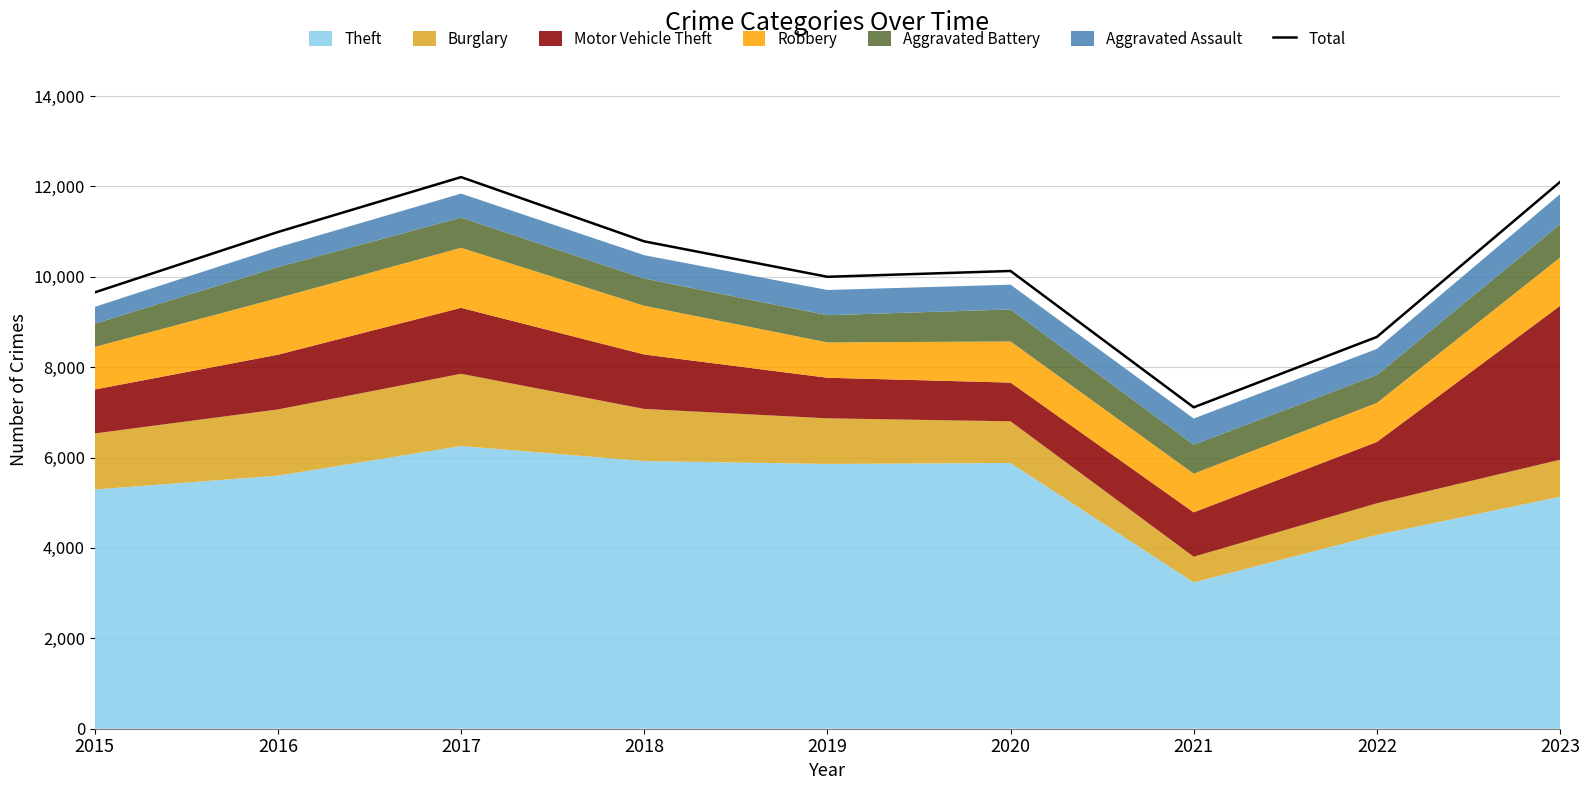

What is the average value?

10183